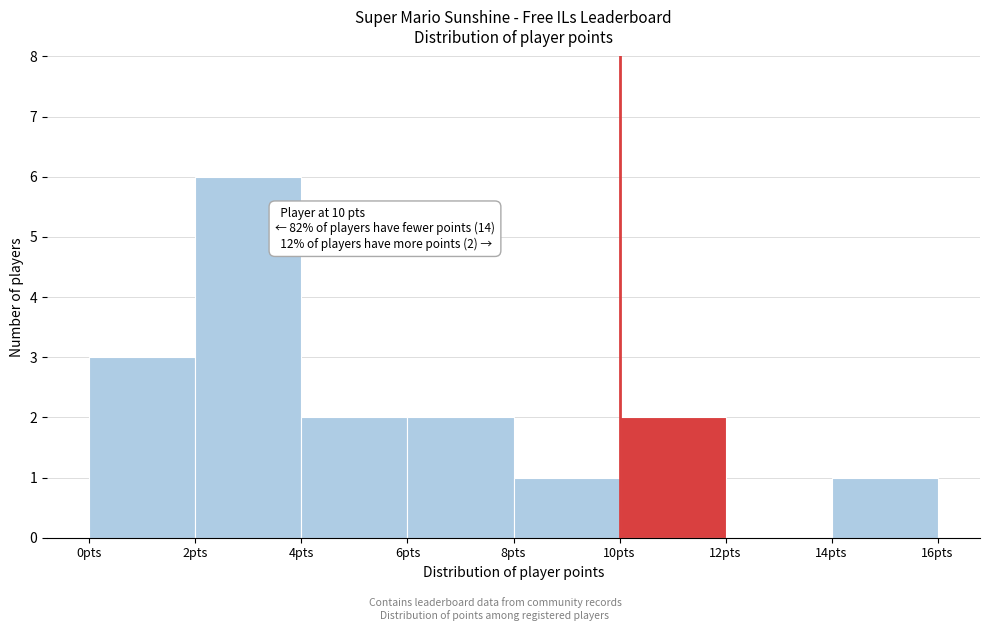

Which range on the x-axis has the tallest bar?

2 to 4